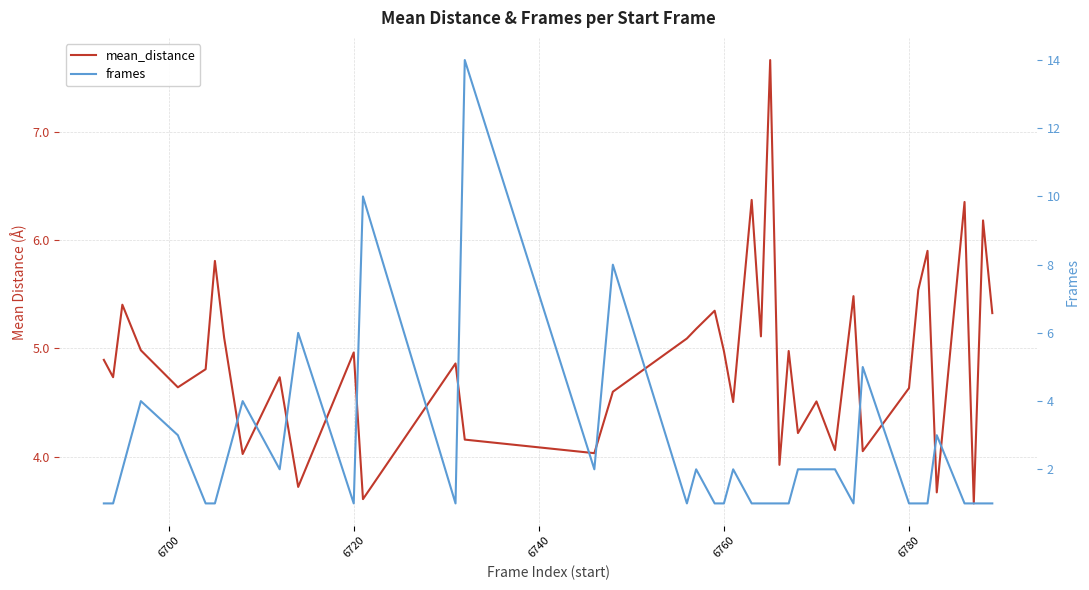

Does the chart have visible grid lines?

Yes